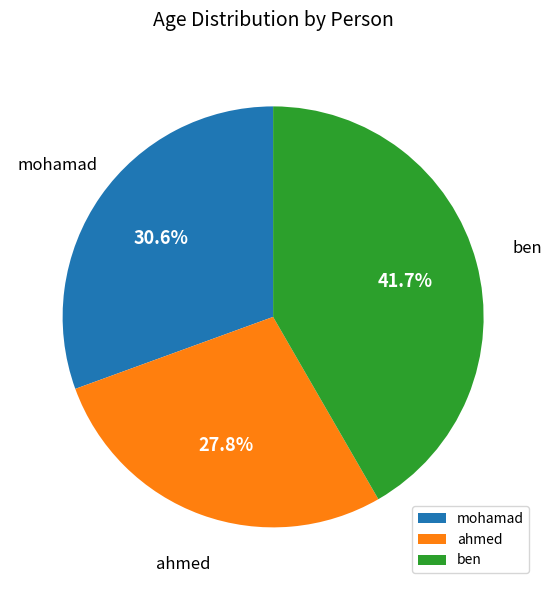

What percentage do ben and mohamad together represent?

72.2%